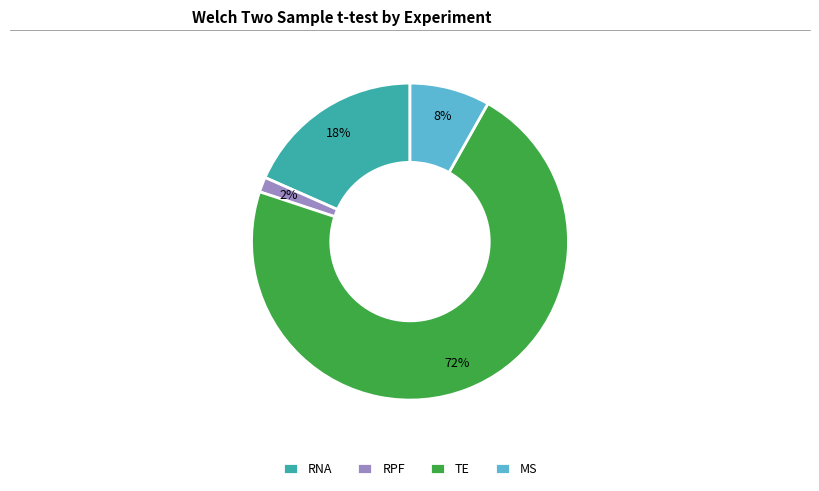

What is the majority slice?

TE